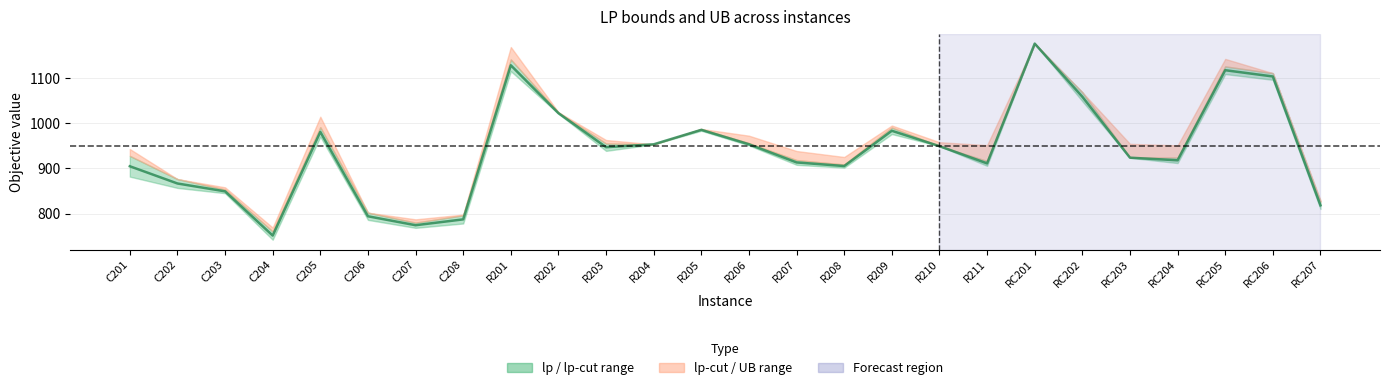

What is the value of the 15th point from the left?

913.0